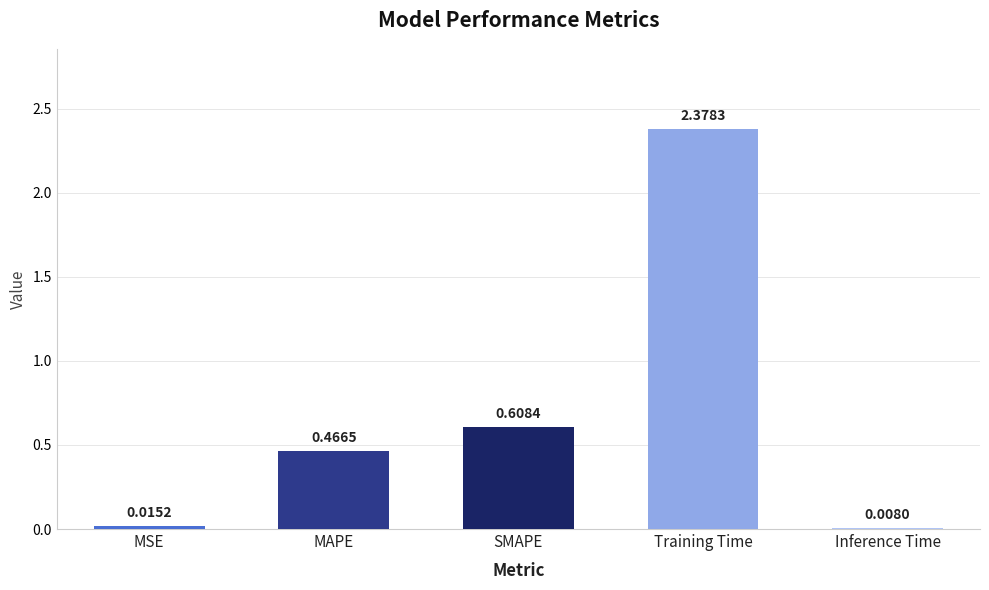

Which label corresponds to the largest value in the chart?

Training Time